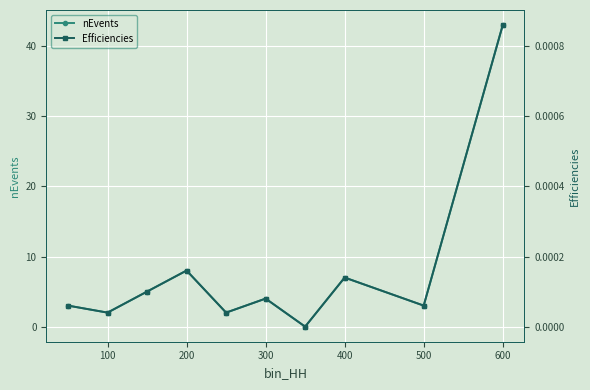

Is it true that nEvents equals 56 at 600?

False